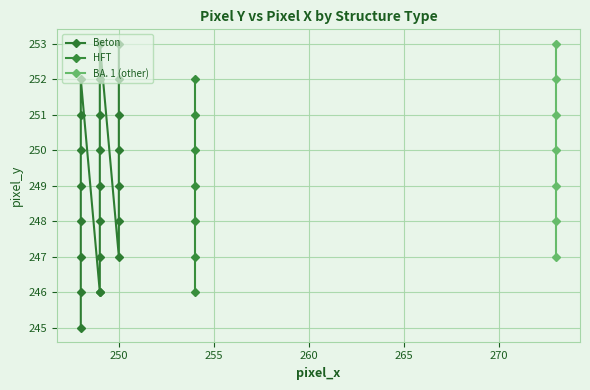

True or false: HFT has a value of 247 at 250.

True